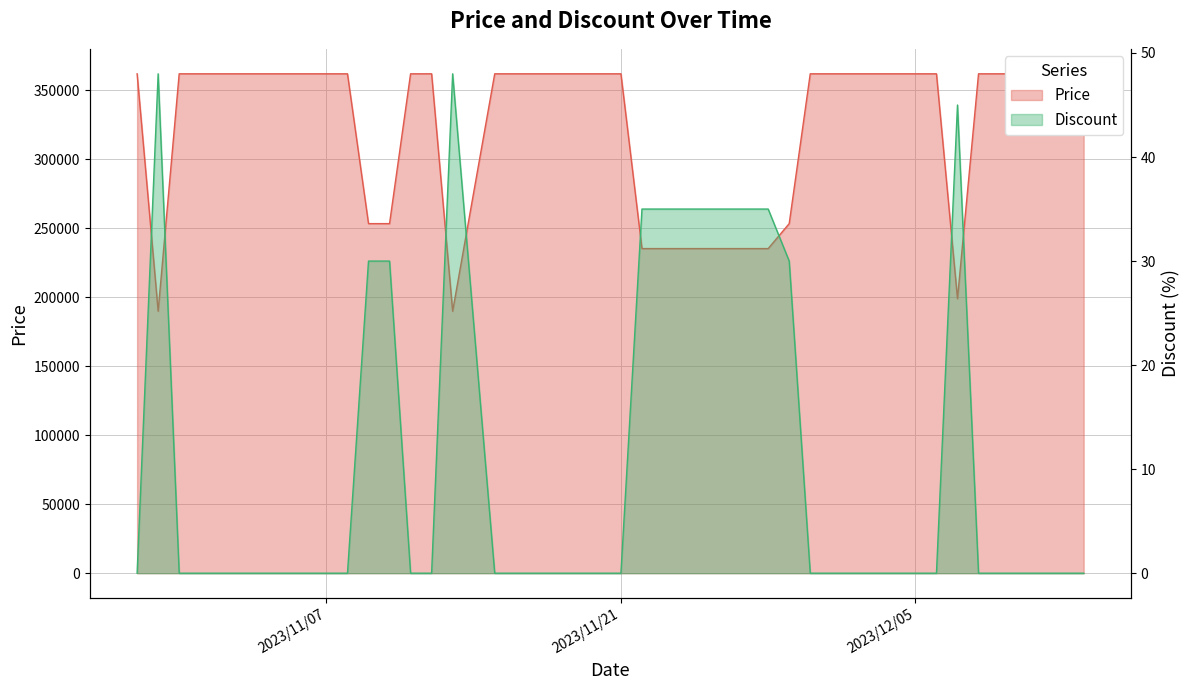

List the series in order of their overall mean, highest first.

Price, Discount